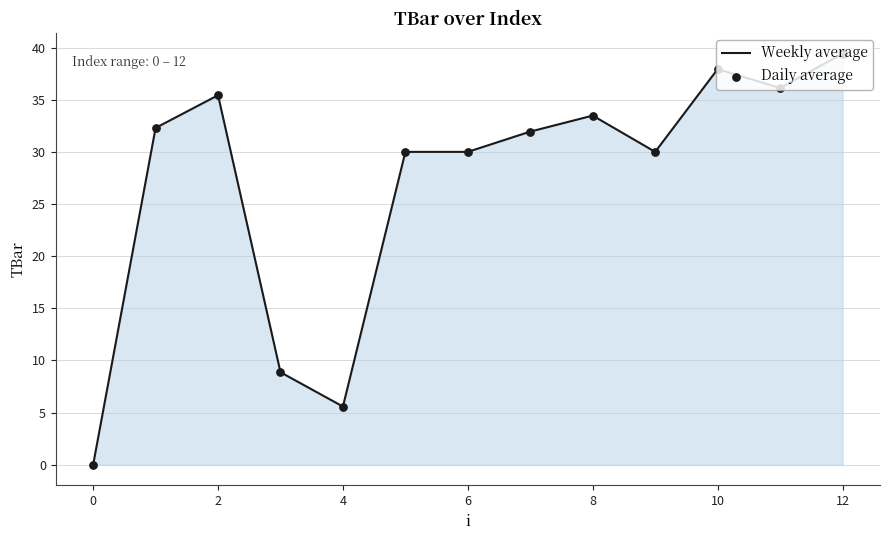

What is the maximum value shown in the chart?

39.4